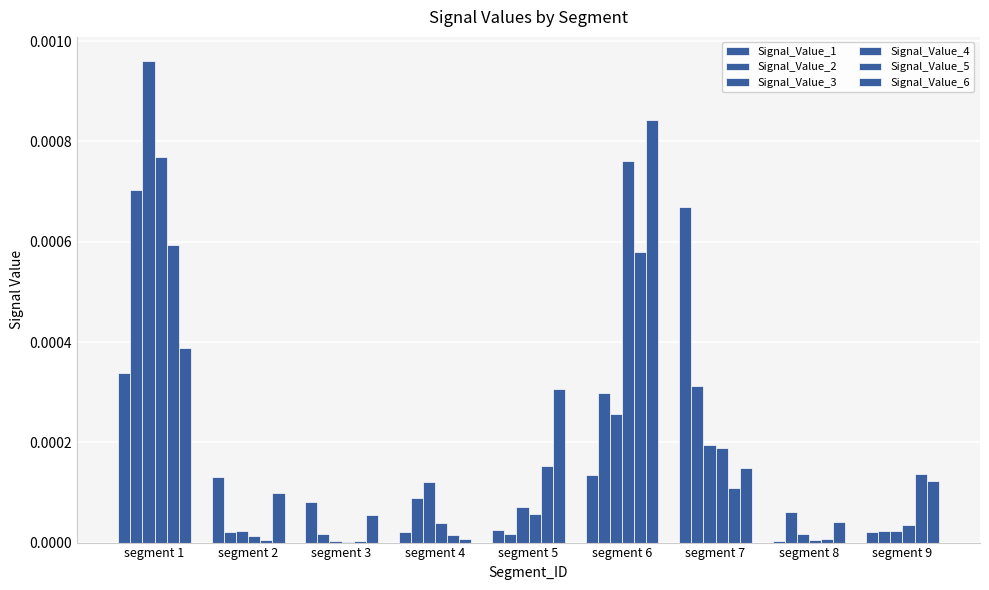

At how many categories does at least one series exceed 0?

9